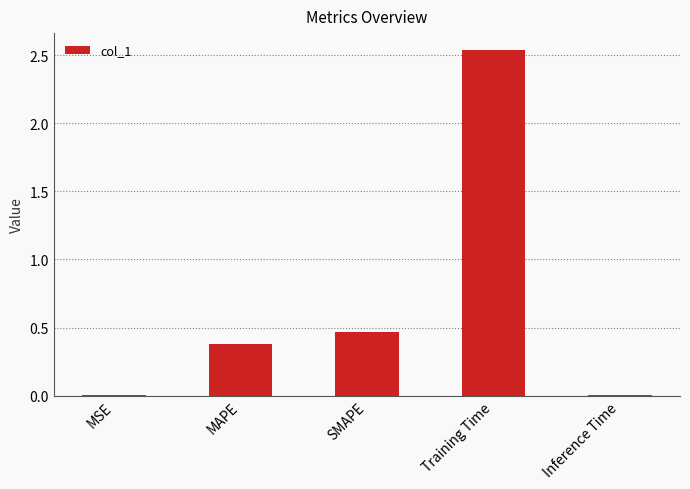

Which label corresponds to the largest value in the chart?

Training Time